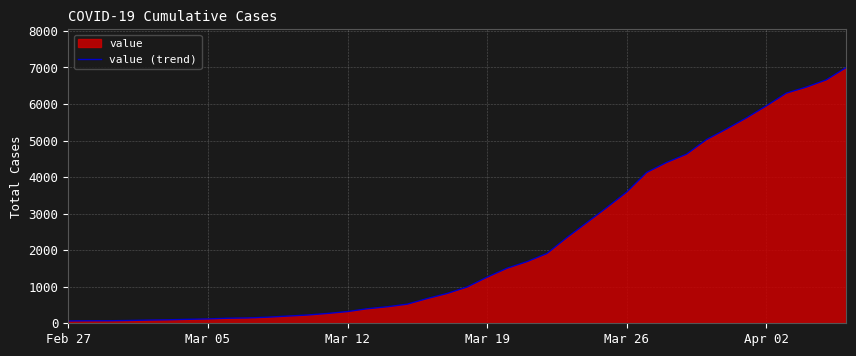

Reading left to right, transcribe all the data shown in this chart.

64	68	69	76	87	95	108	119	138	146	167	197	226	269	320	398	452	523	677	816	993	1261	1505	1686	1908	2344	2752	3165	3589	4125	4399	4625	5025	5314	5617	5947	6295	6460	6657	6995